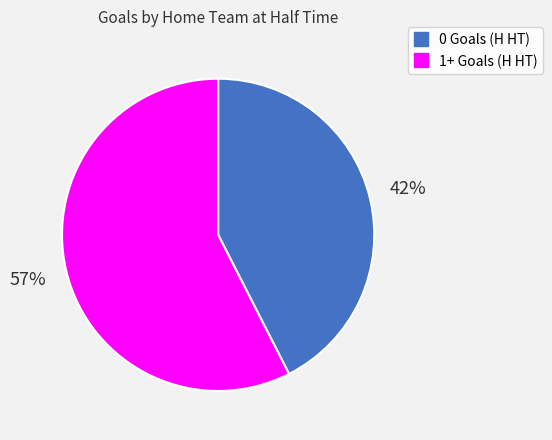

Approximately how many times larger is the value at 0 Goals (H HT) compared to 1+ Goals (H HT)?

0.7